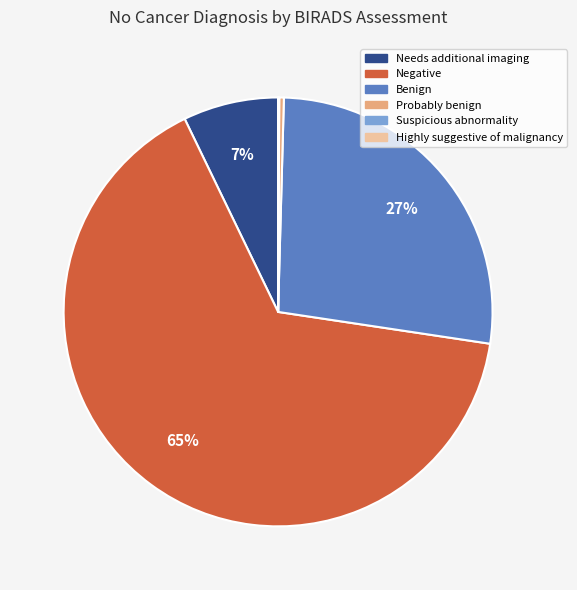

Which category accounts for the majority?

Negative